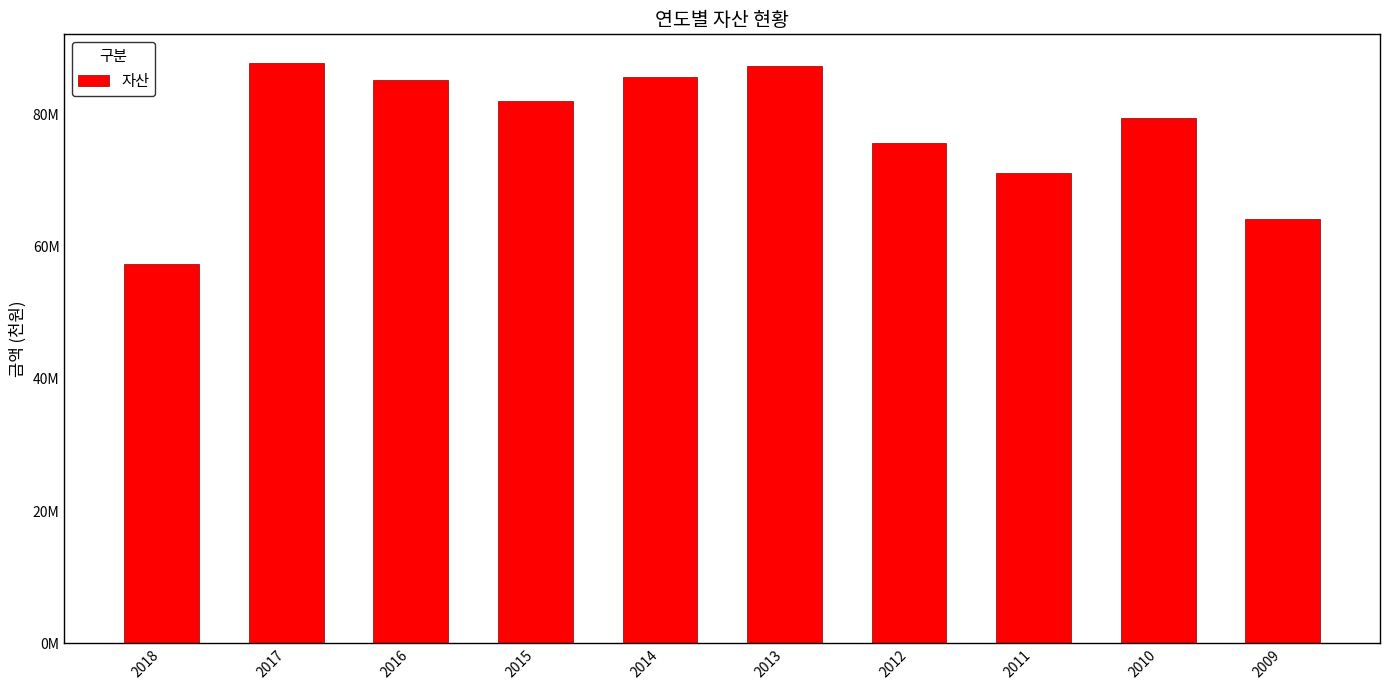

Approximately how many times larger is the value at 2009 compared to 2015?

0.8